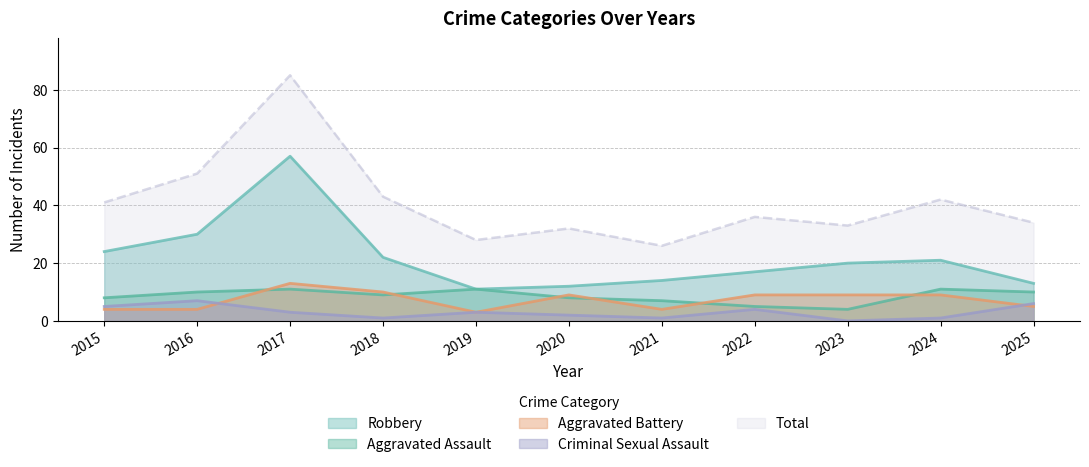

How many lines are shown in the chart?

5